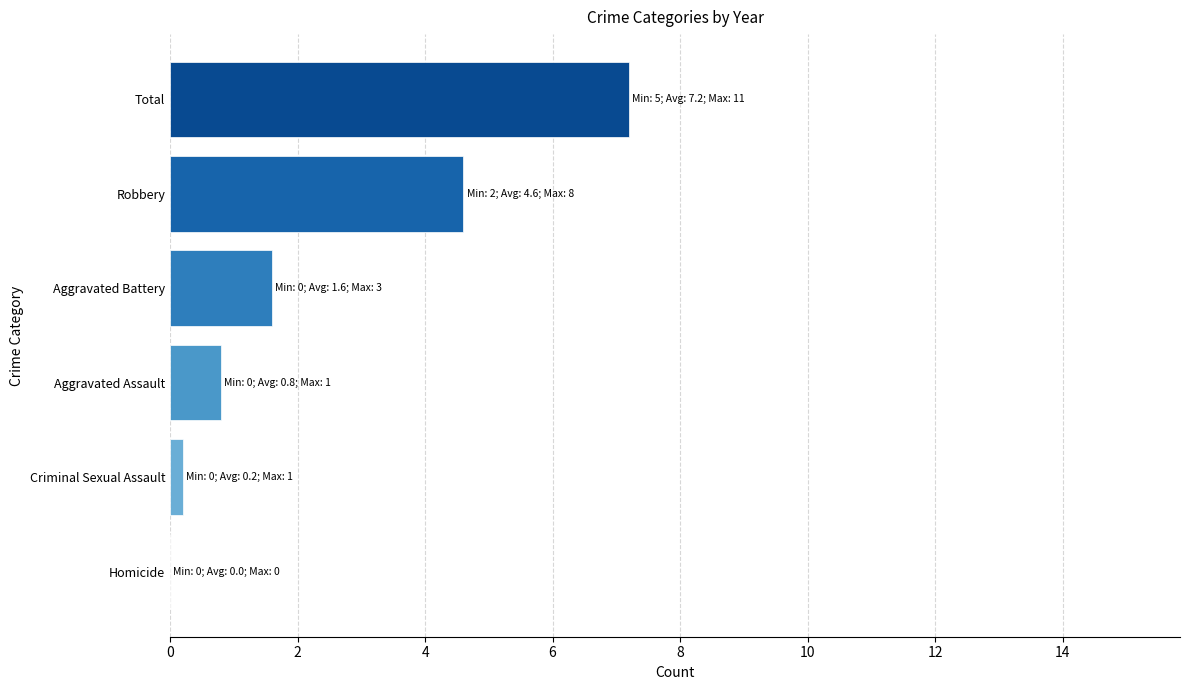

What is the sum of all values?

14.4